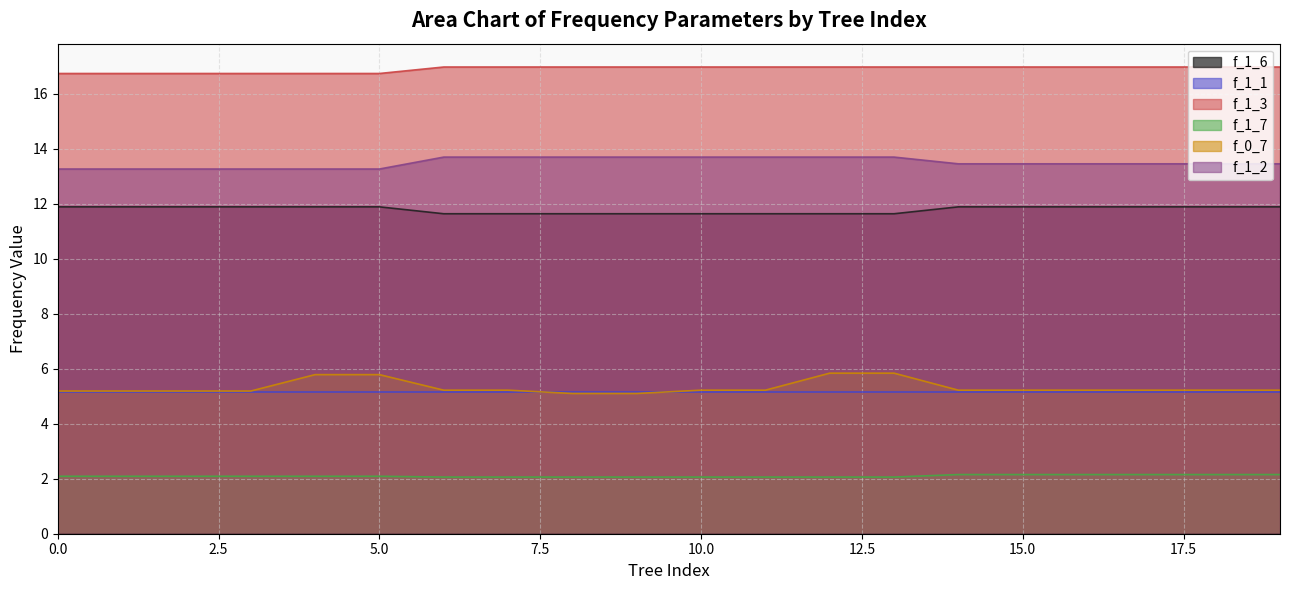

At which category is the sum across all series the highest?

13